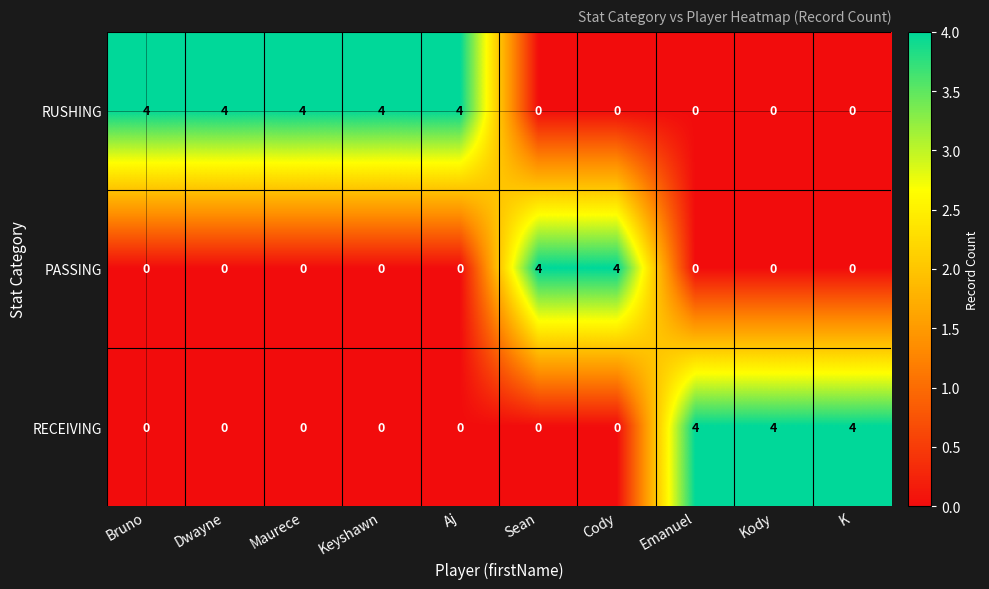

What is the greatest value displayed?

4